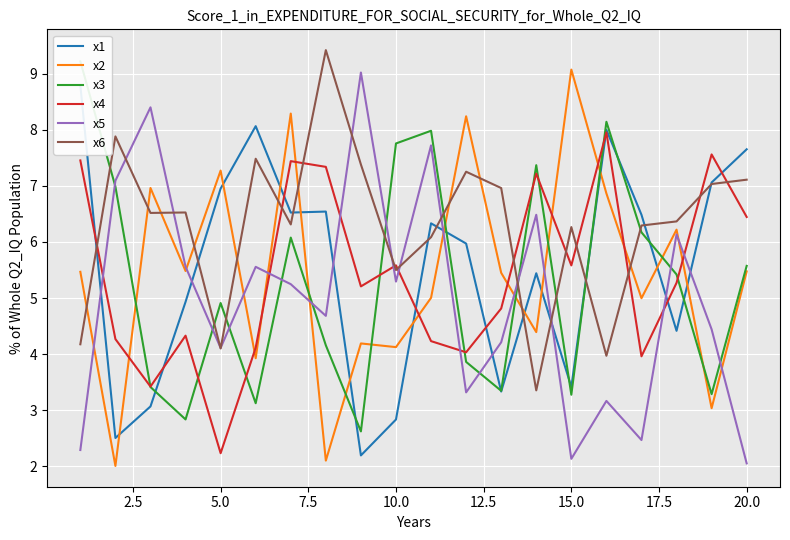

Which series ends up on top after the final intersection of x5 and x4?

x4